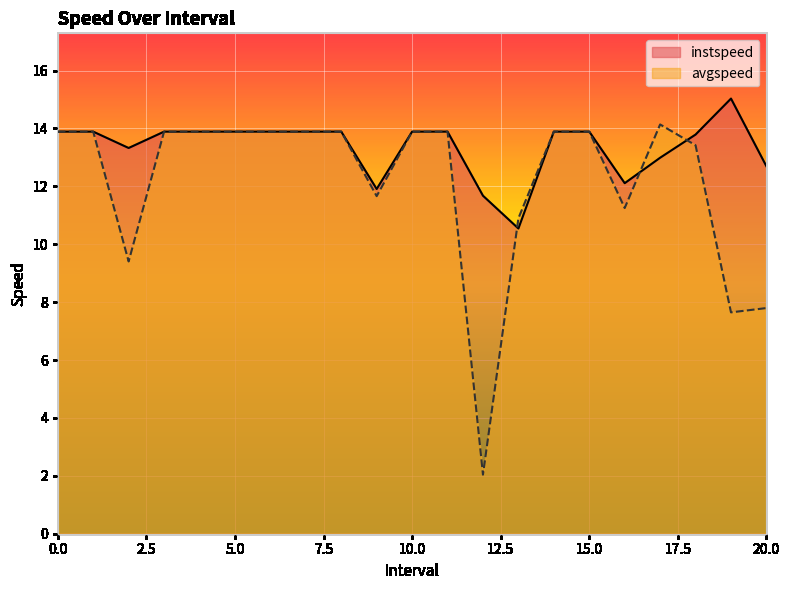

Where is the first local maximum for avgspeed?

17